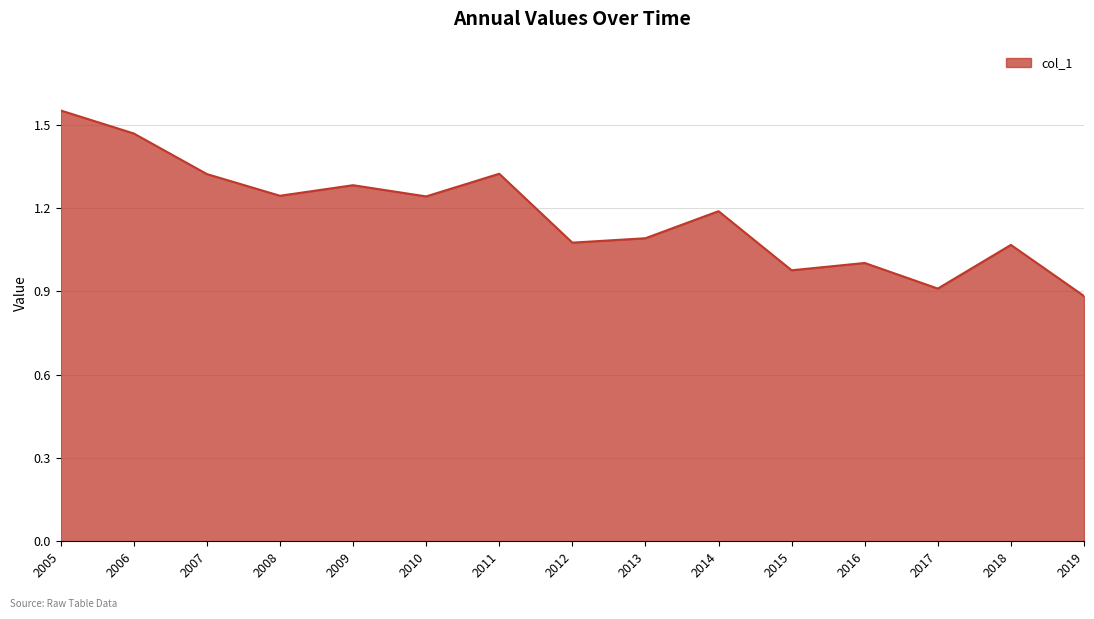

Which has a higher value, 2006 or 2019?

2006